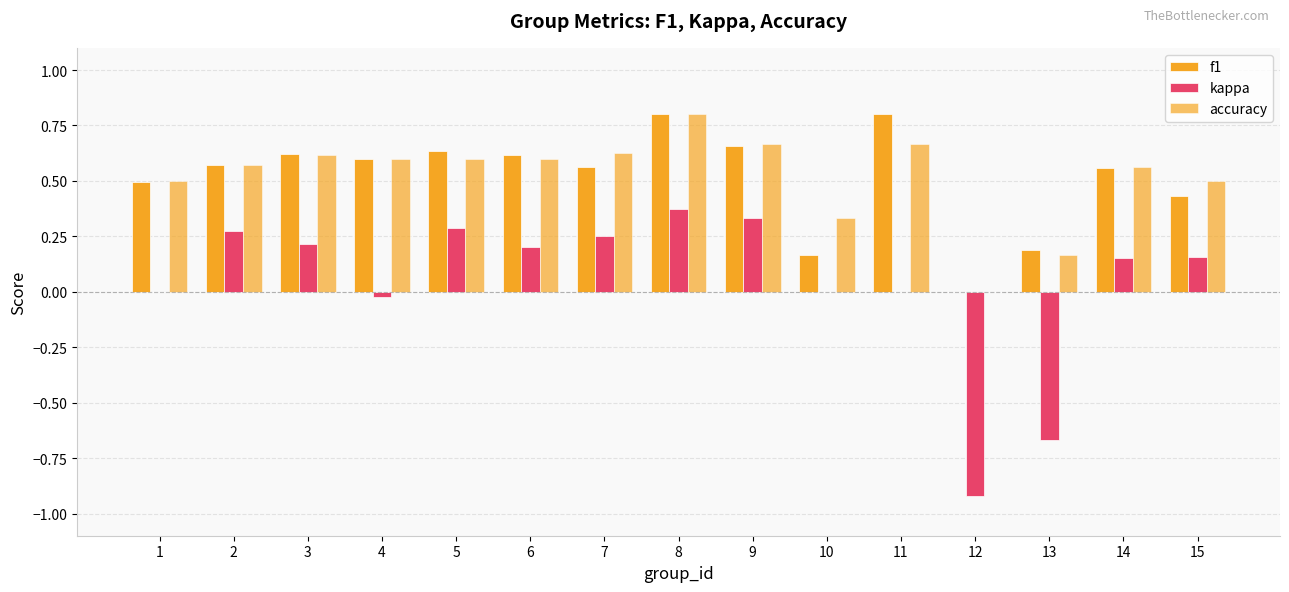

What is the spread (max minus min) of values at 6?

0.4